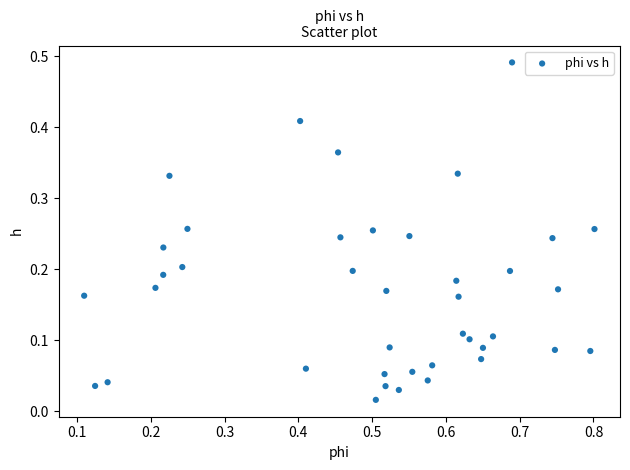

What is the range of X values (max minus min)?

0.7